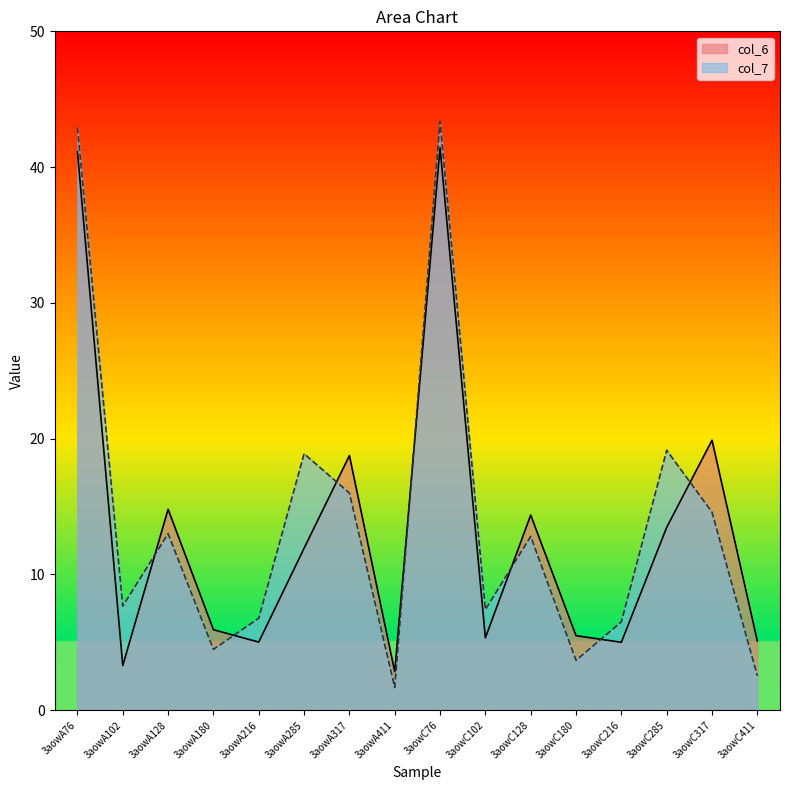

Which category has the lowest value in the col_6 series?

3aowA411